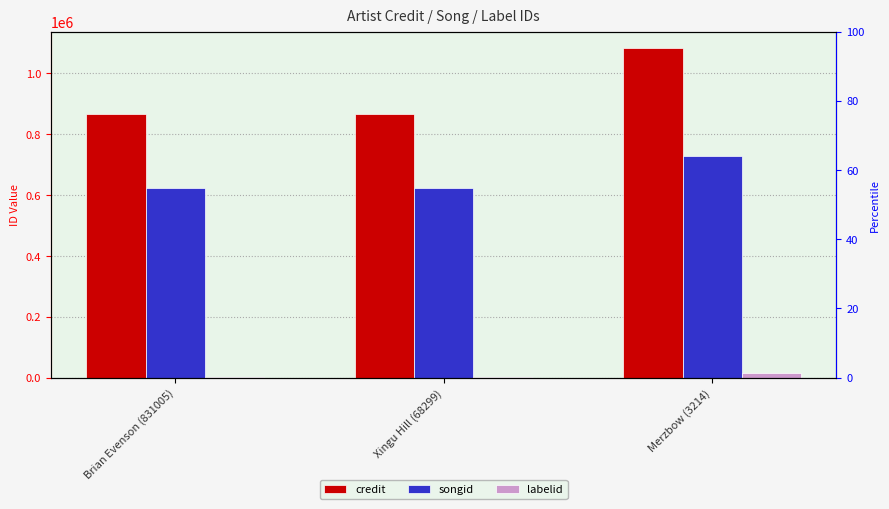

What is the sum of all songid values?

1974786